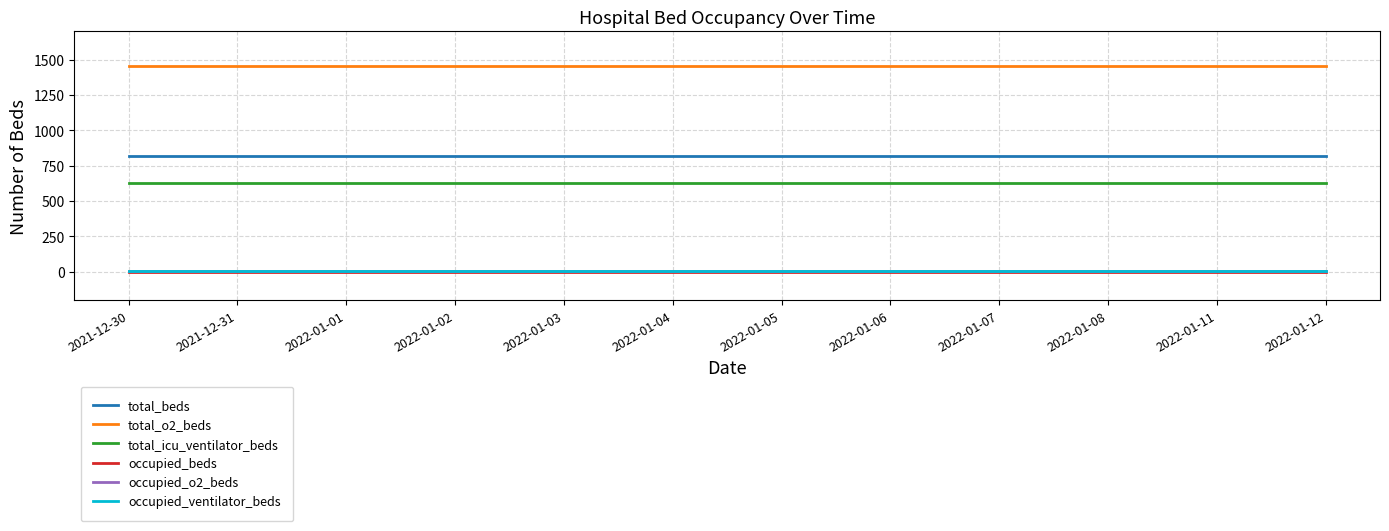

Which series has the largest total across all categories?

total_o2_beds